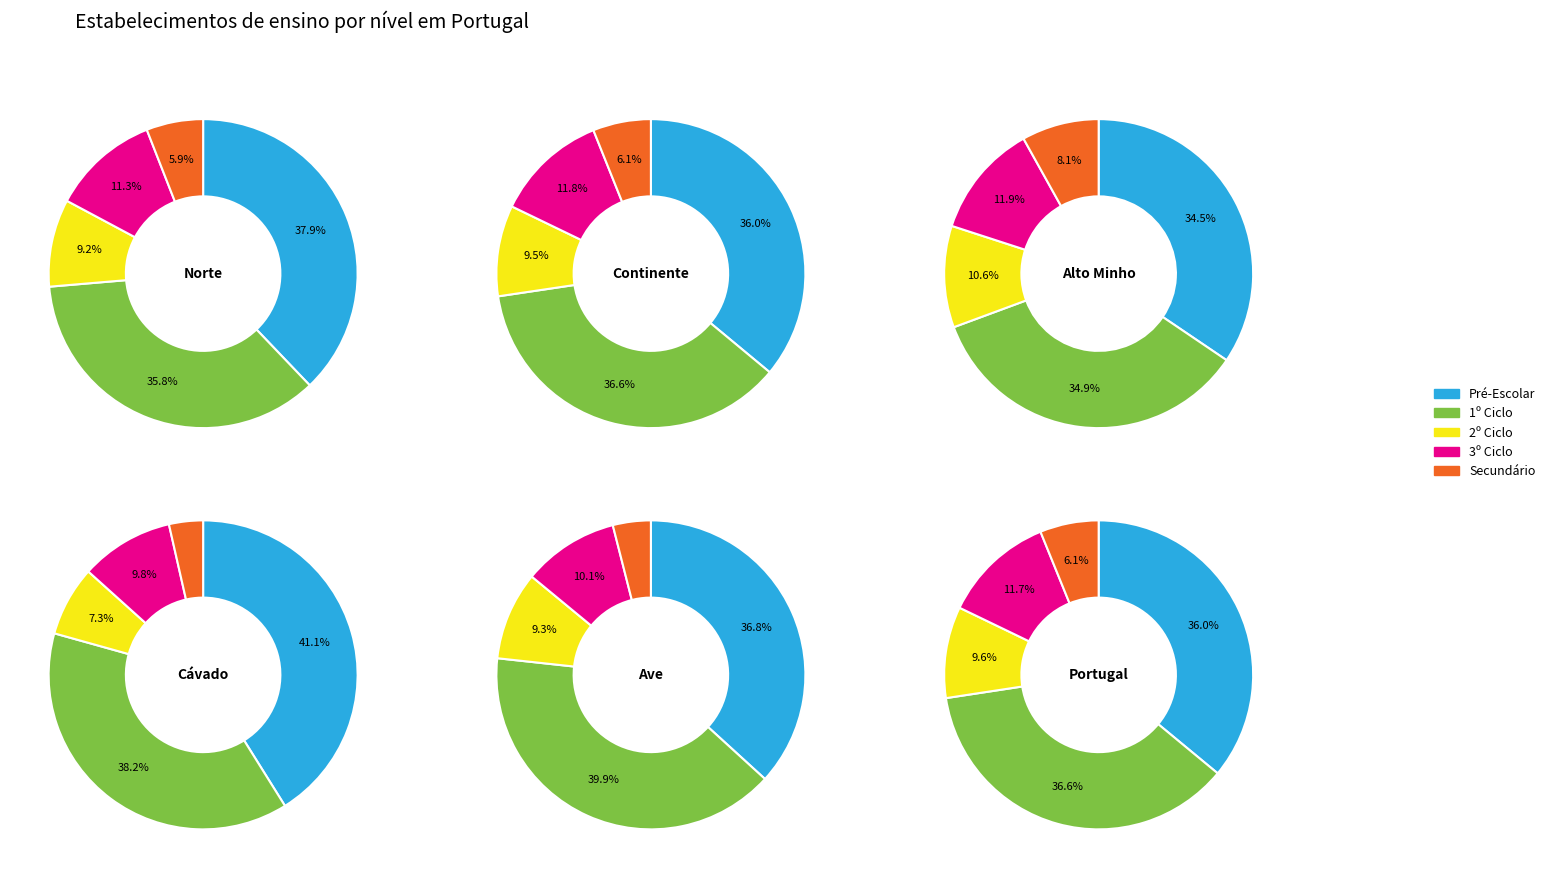

Which slice is the largest?

Ensino Básico - 1º Ciclo